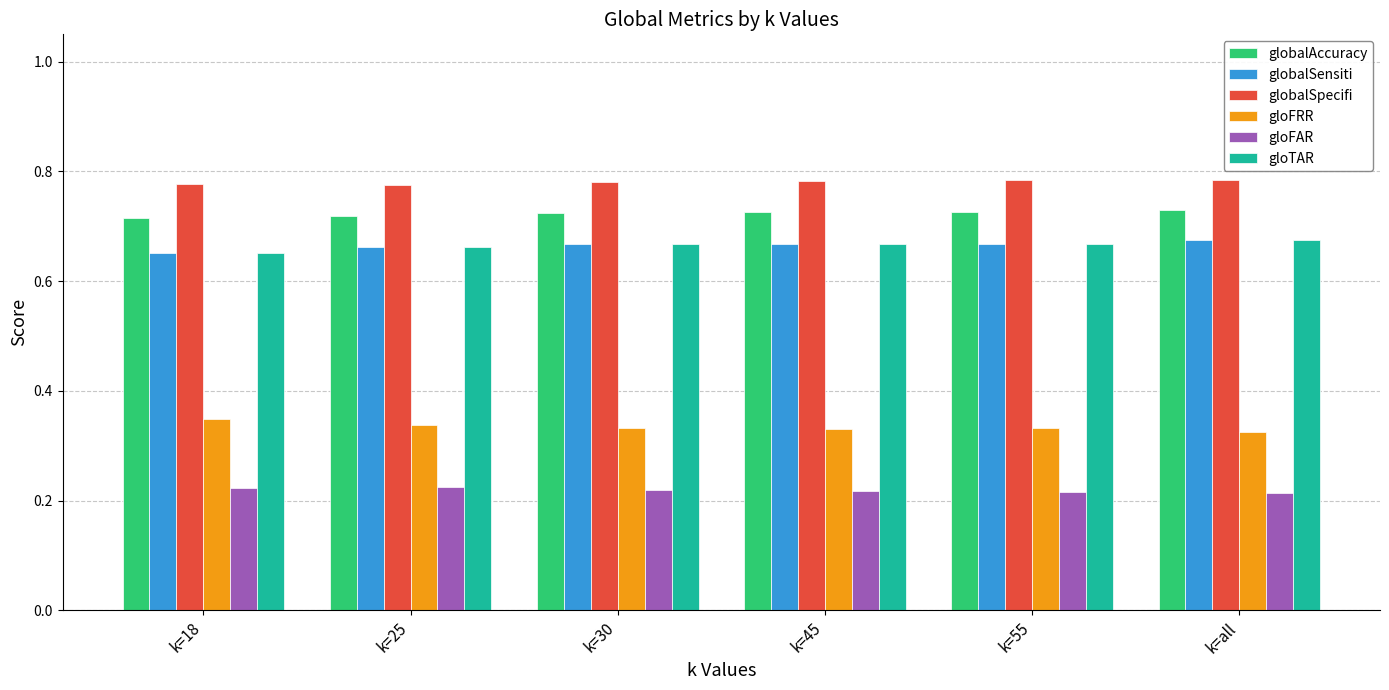

What is the difference between the highest and lowest values at k=55?

0.6